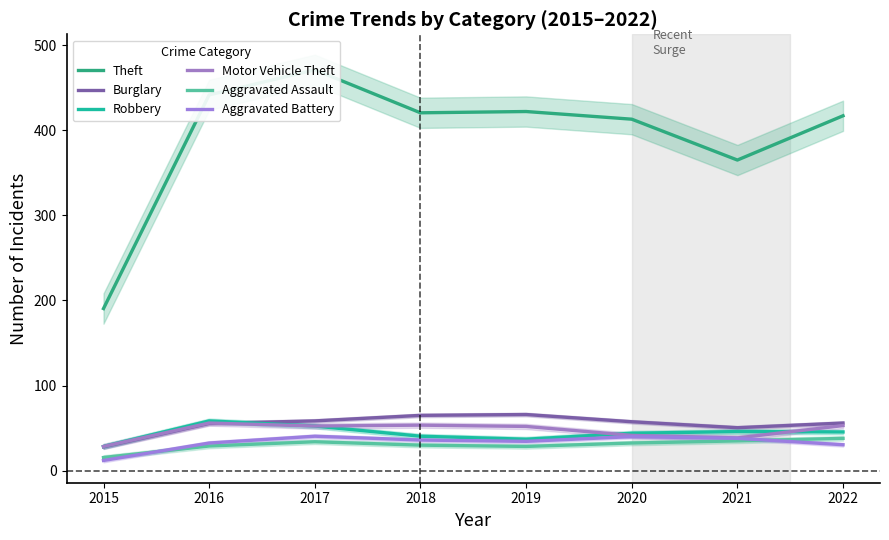

Is it true that Robbery equals 72.4 at 2021?

False